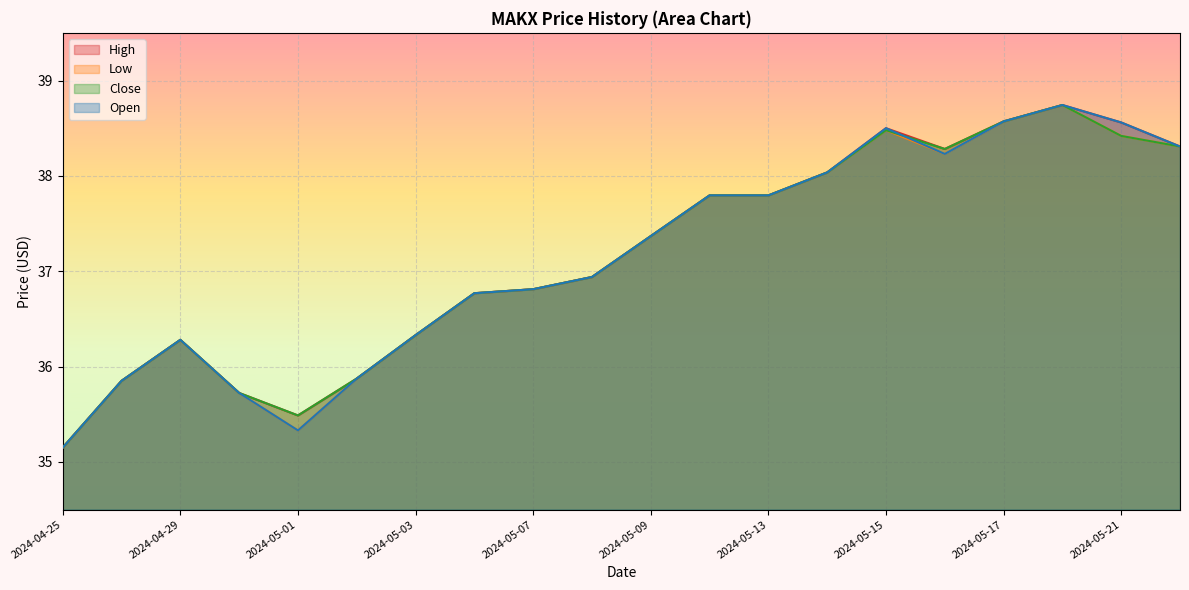

What is the maximum value shown in the chart?

38.7